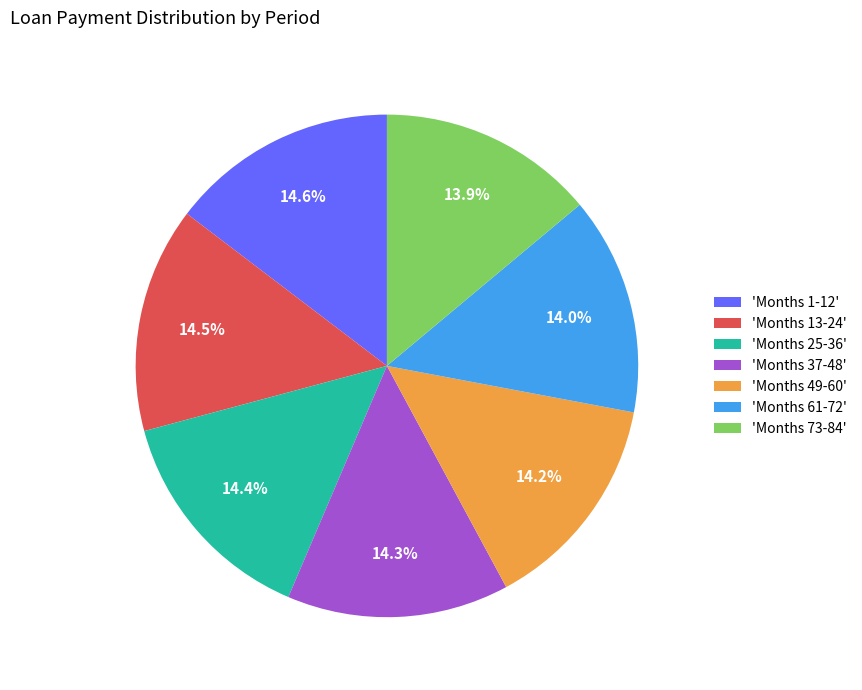

What percentage is NOT represented by 'Months 1-12'?

85.4%